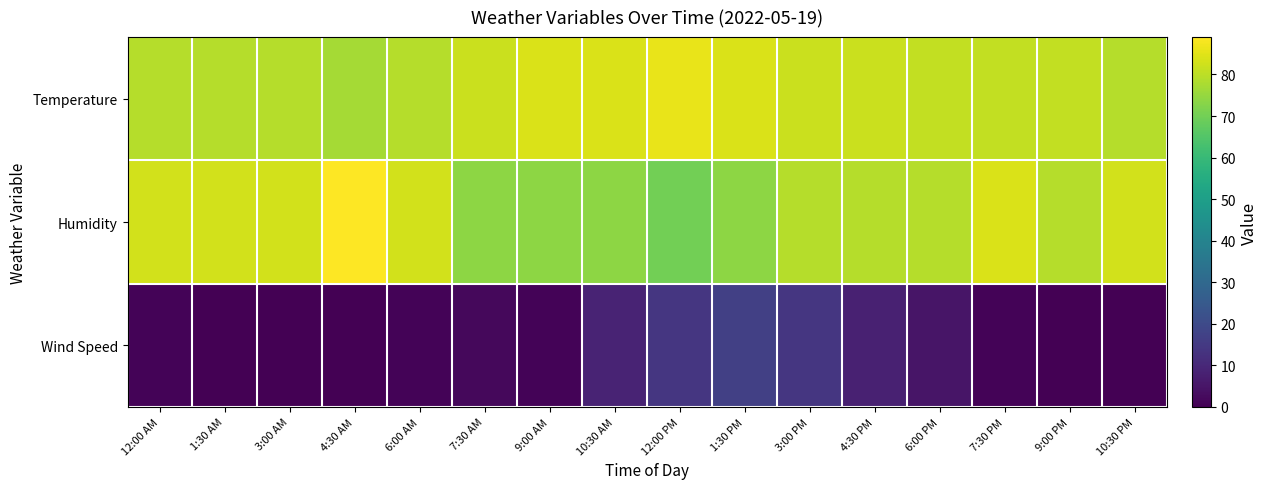

Reading left to right, extract all data points from this chart.

Temperature: 12:00 AM=79	1:30 AM=79	3:00 AM=79	4:30 AM=77	6:00 AM=79	7:30 AM=82	9:00 AM=84	10:30 AM=84	12:00 PM=86	1:30 PM=84	3:00 PM=82	4:30 PM=82	6:00 PM=81	7:30 PM=81	9:00 PM=81	10:30 PM=79
Humidity: 12:00 AM=83	1:30 AM=83	3:00 AM=83	4:30 AM=89	6:00 AM=83	7:30 AM=74	9:00 AM=74	10:30 AM=74	12:00 PM=70	1:30 PM=74	3:00 PM=79	4:30 PM=79	6:00 PM=79	7:30 PM=84	9:00 PM=79	10:30 PM=83
Wind Speed: 12:00 AM=1	1:30 AM=0	3:00 AM=0	4:30 AM=0	6:00 AM=1	7:30 AM=2	9:00 AM=1	10:30 AM=9	12:00 PM=14	1:30 PM=17	3:00 PM=14	4:30 PM=8	6:00 PM=5	7:30 PM=1	9:00 PM=0	10:30 PM=0